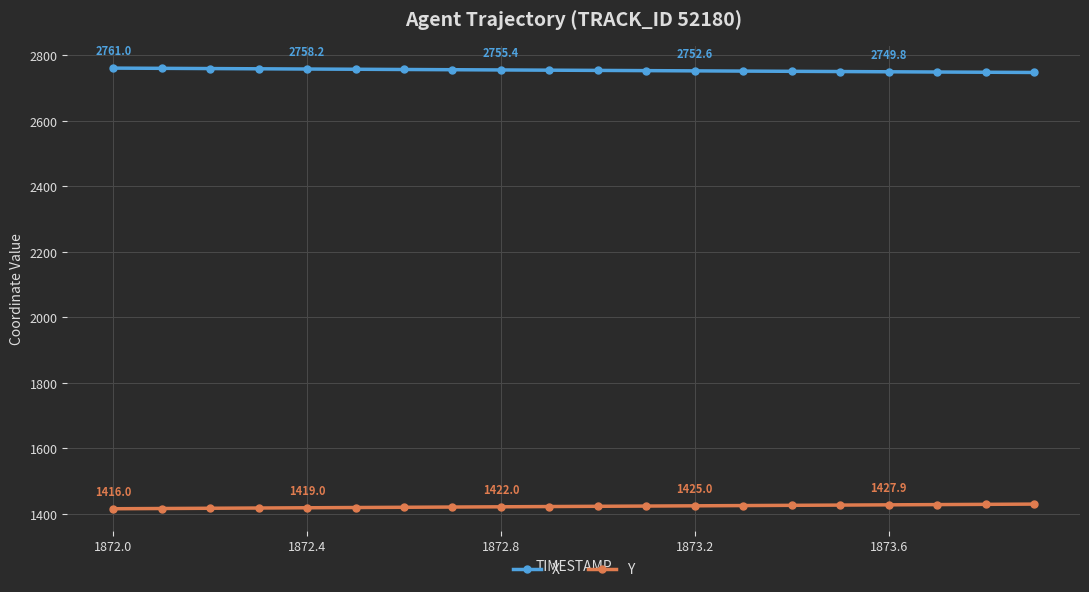

What is the value of the X point at the 8th from the left?

2756.1